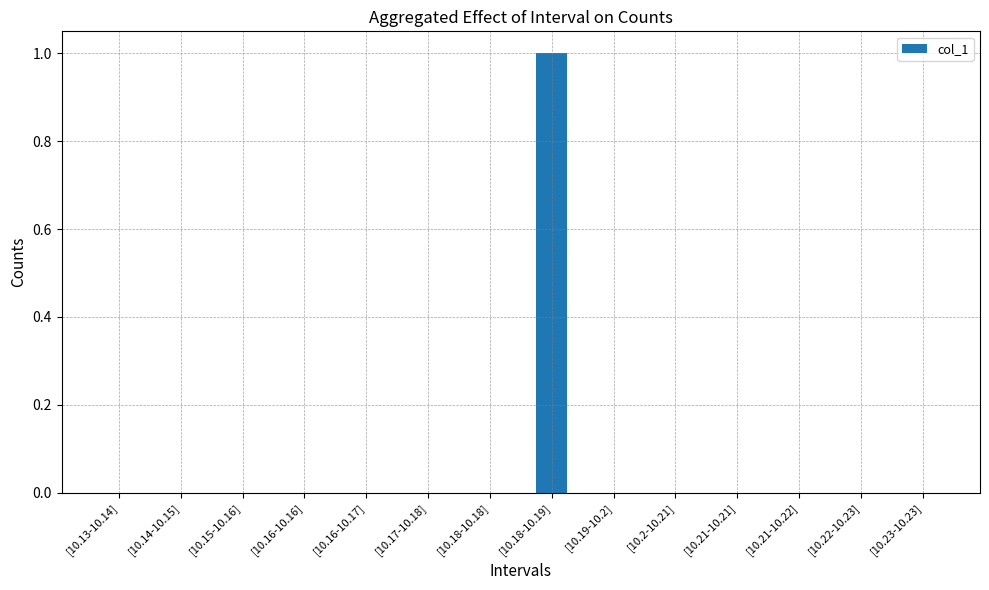

What is the sum of all values?

1